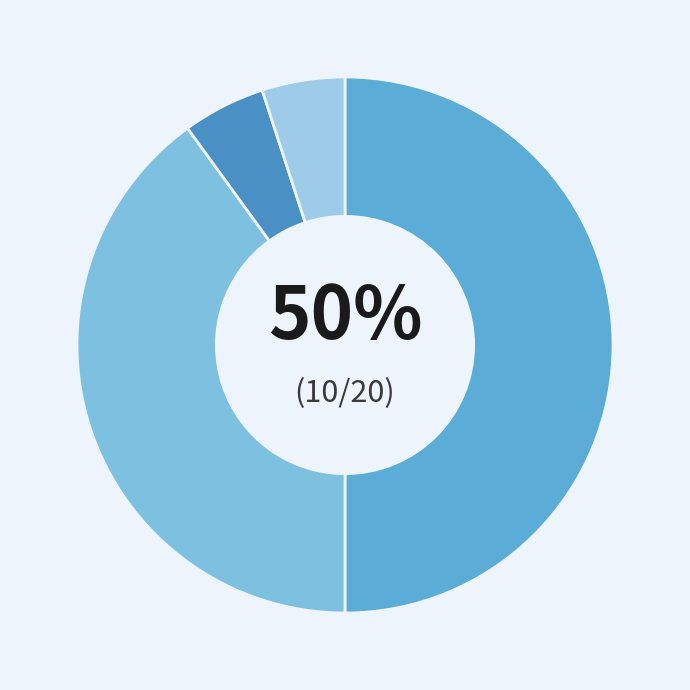

Count the number of slices in the pie.

4